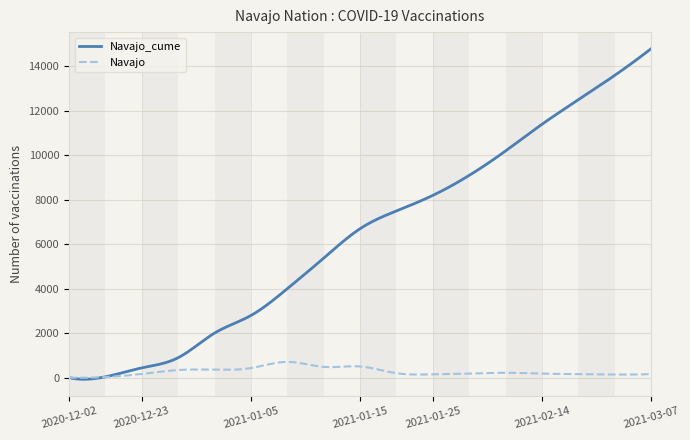

What is the difference between the maximum and second lowest values in the Navajo series?

713.4